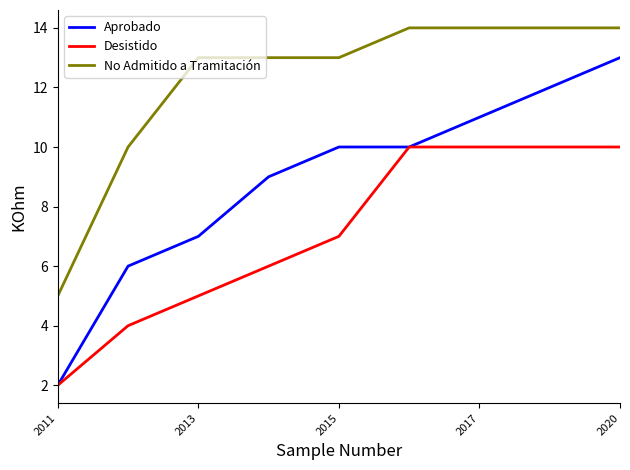

True or false: Aprobado and No Admitido a Tramitación cross at least once.

False